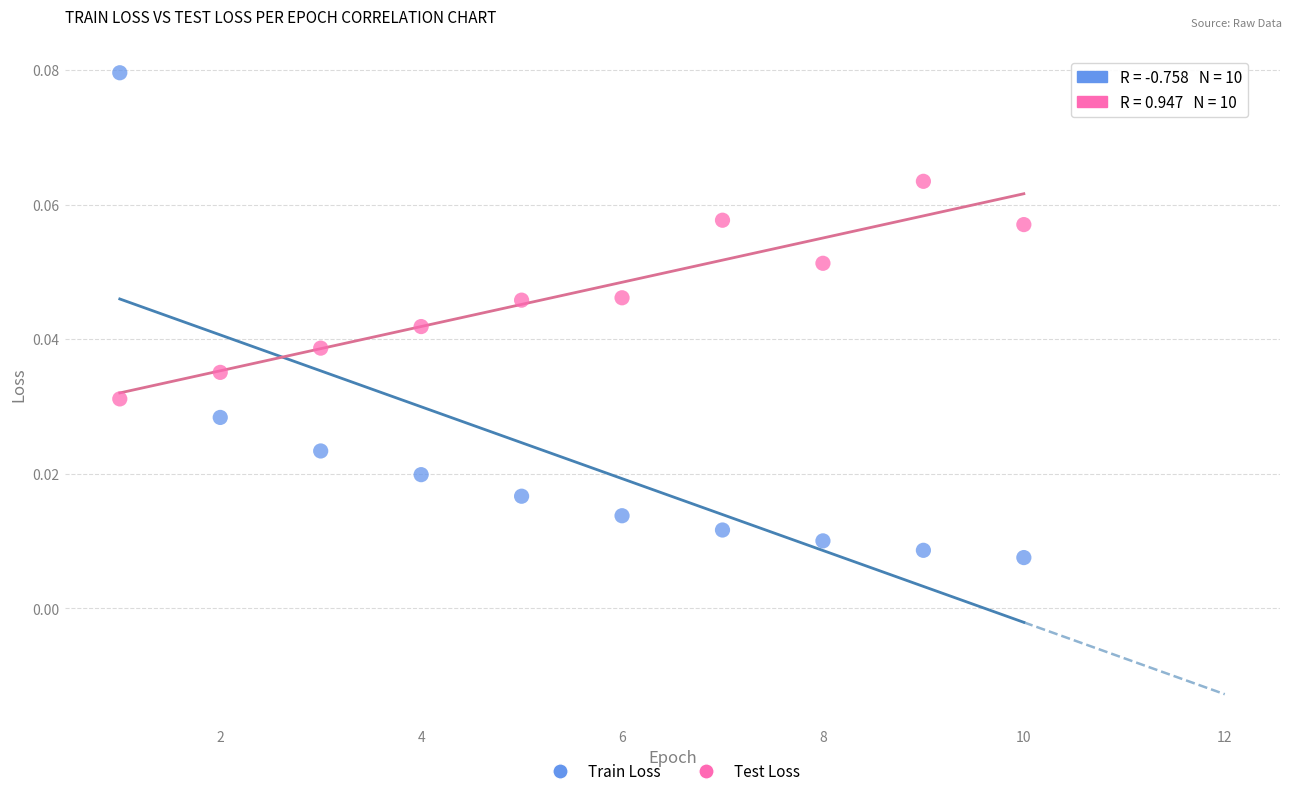

Which series reaches the minimum Y coordinate?

Train Loss